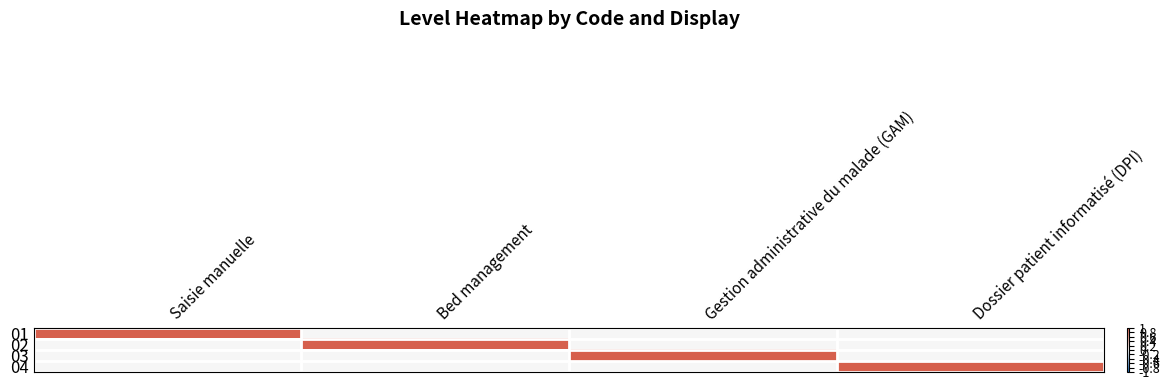

At which category is the sum across all series the highest?

Saisie manuelle